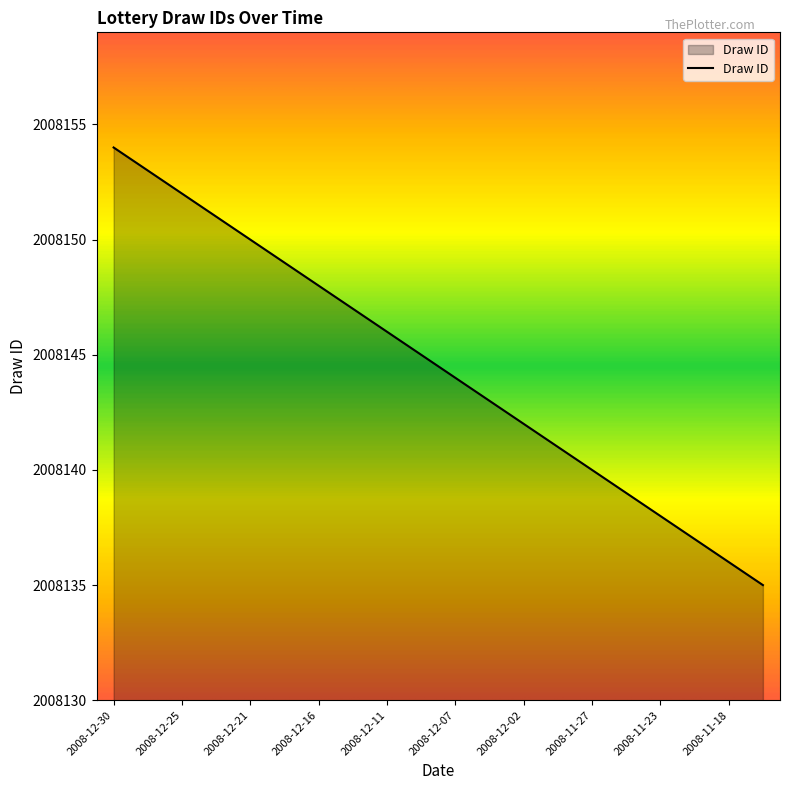

What is the minimum value shown in the chart?

2008135